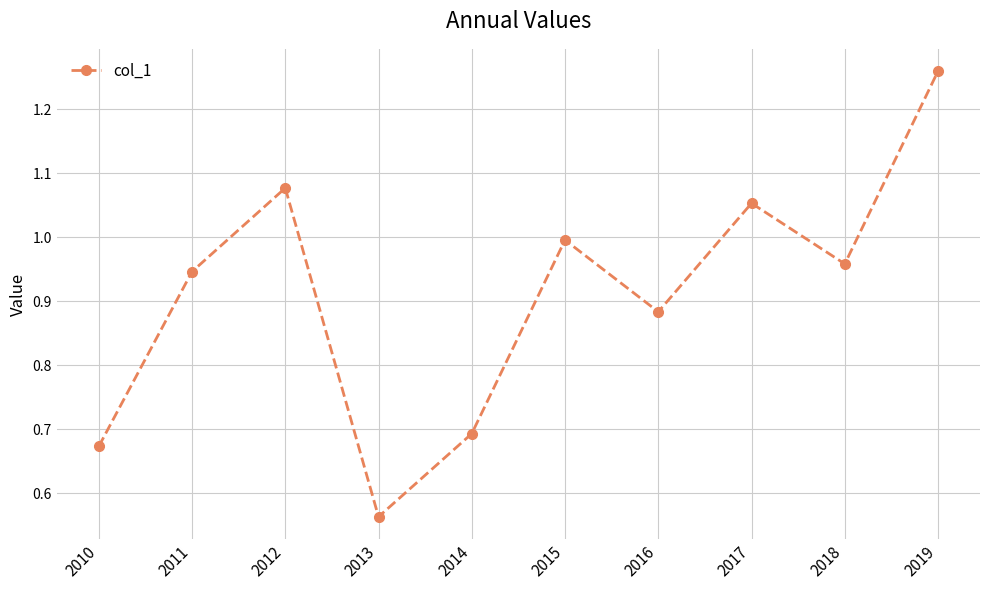

Rank the categories by value from highest to lowest.

2019, 2012, 2017, 2015, 2018, 2011, 2016, 2014, 2010, 2013